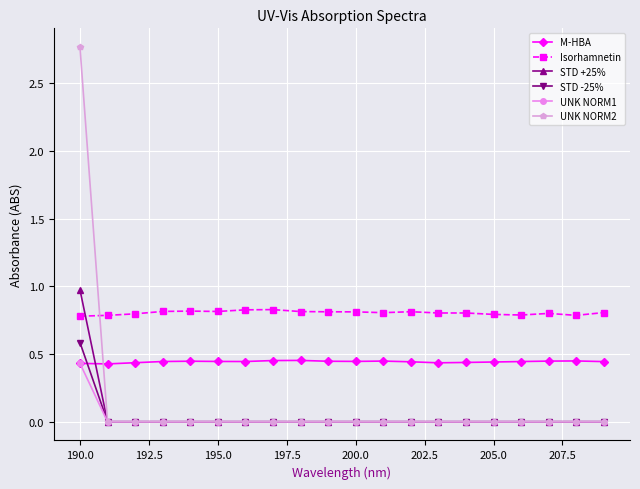

Which series has the widest spread of values?

UNK NORM2